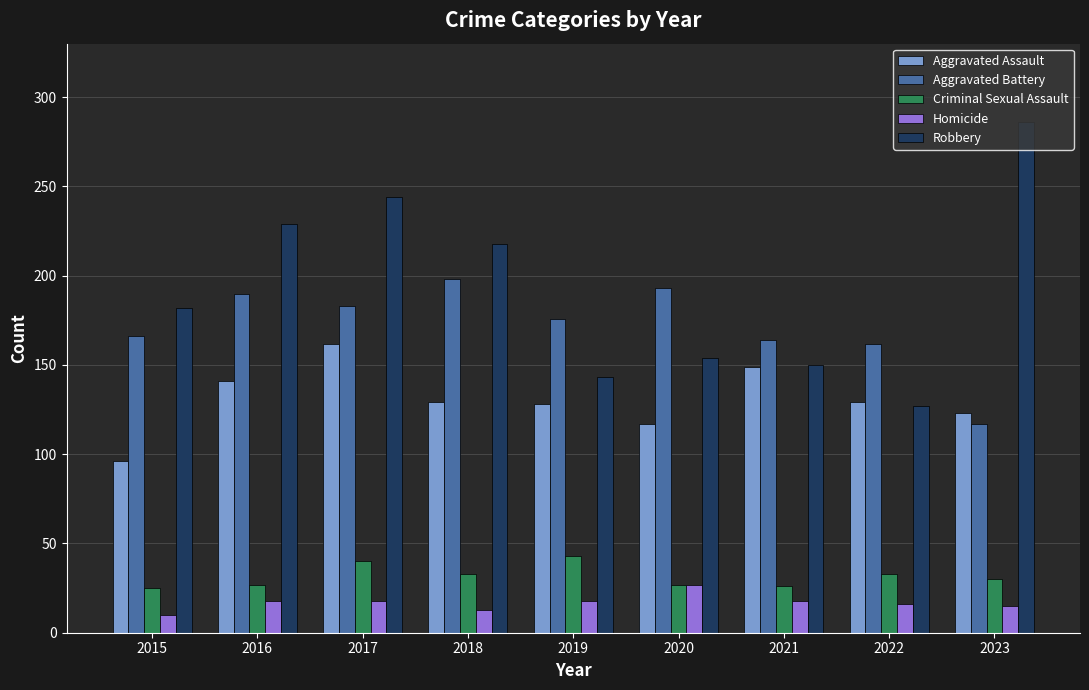

What is the value of the Homicide bar at the 1st from the left?

10